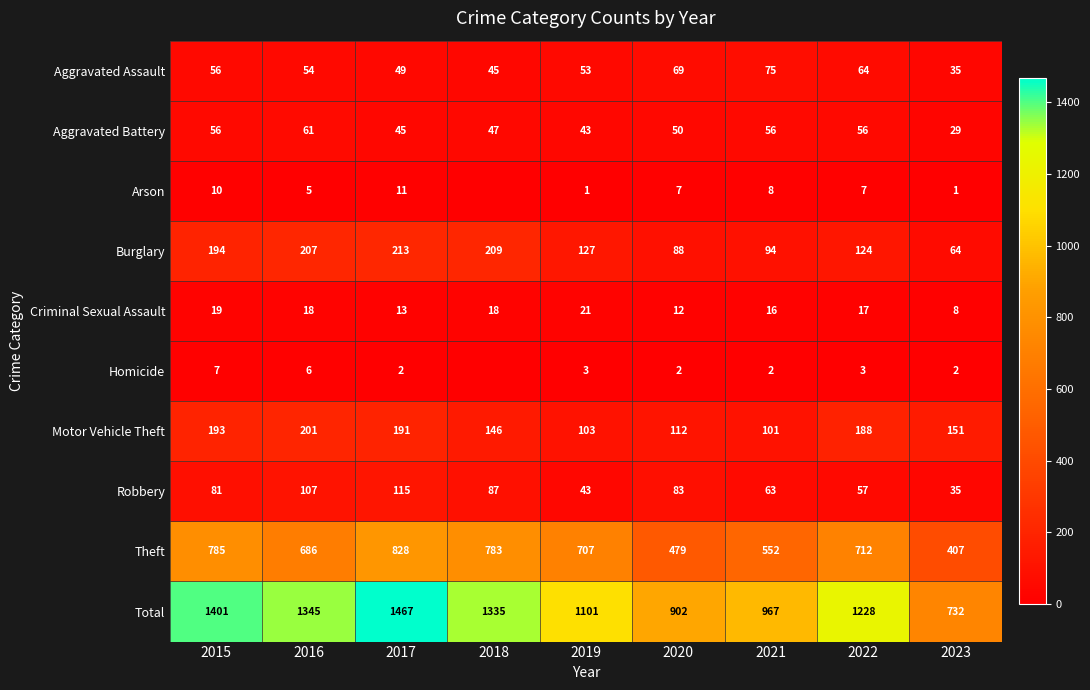

How many categories are shown in the chart?

9